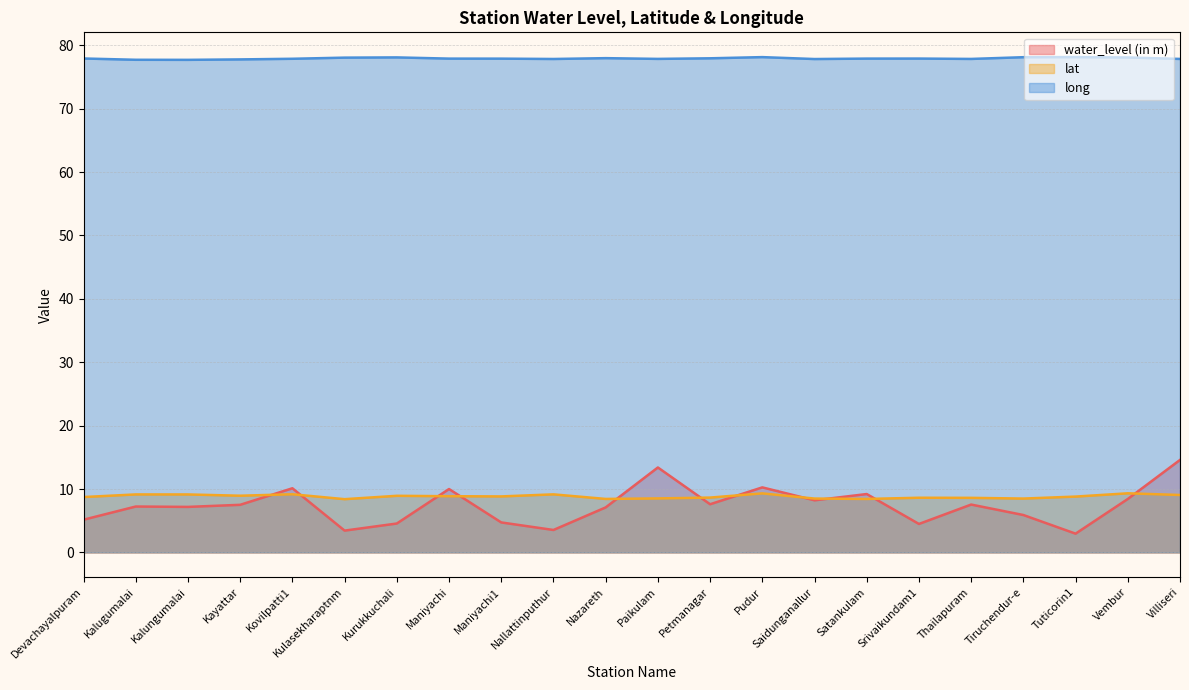

What are all the series names shown in the legend?

water_level (in m), lat, long